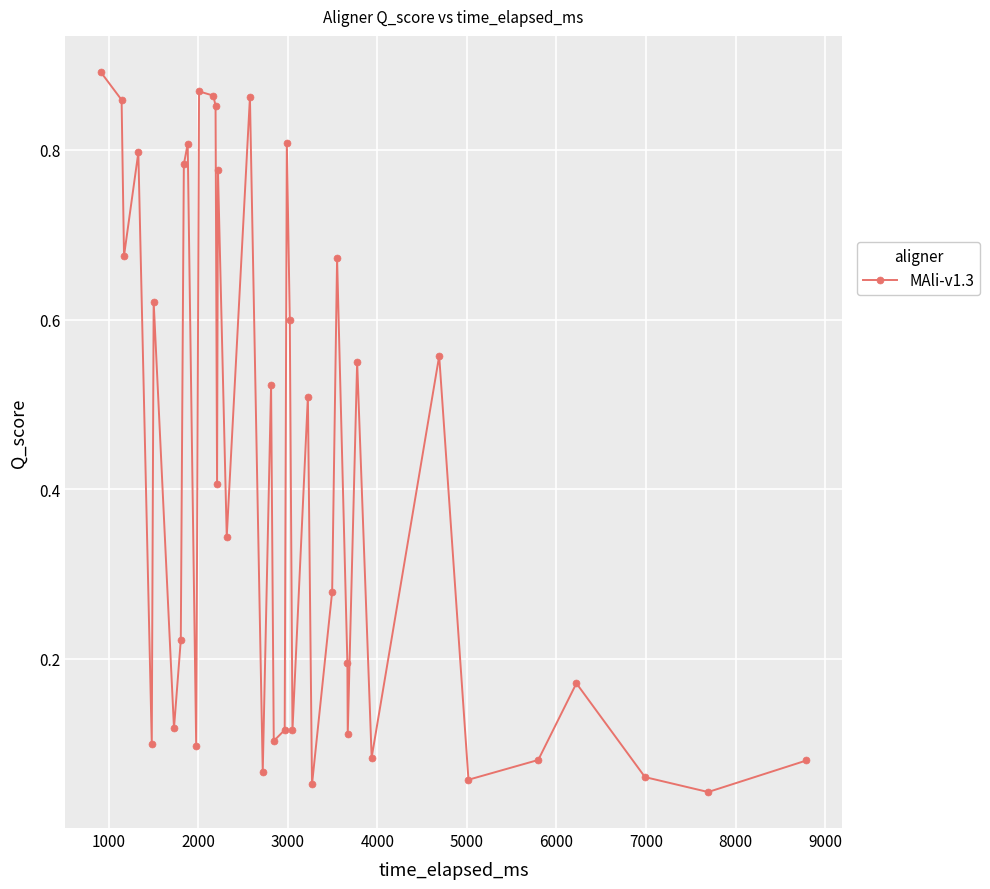

True or false: there are more than 0 points higher than both neighbors.

True